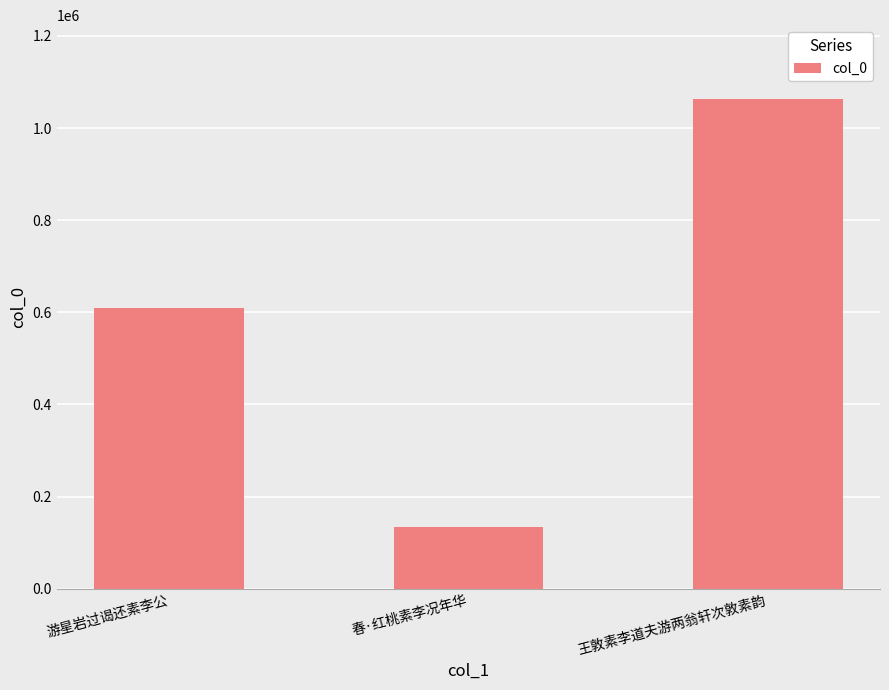

Rank the categories by value from highest to lowest.

王敦素李道夫游两翁轩次敦素韵, 游星岩过谒还素李公, 春·红桃素李况年华